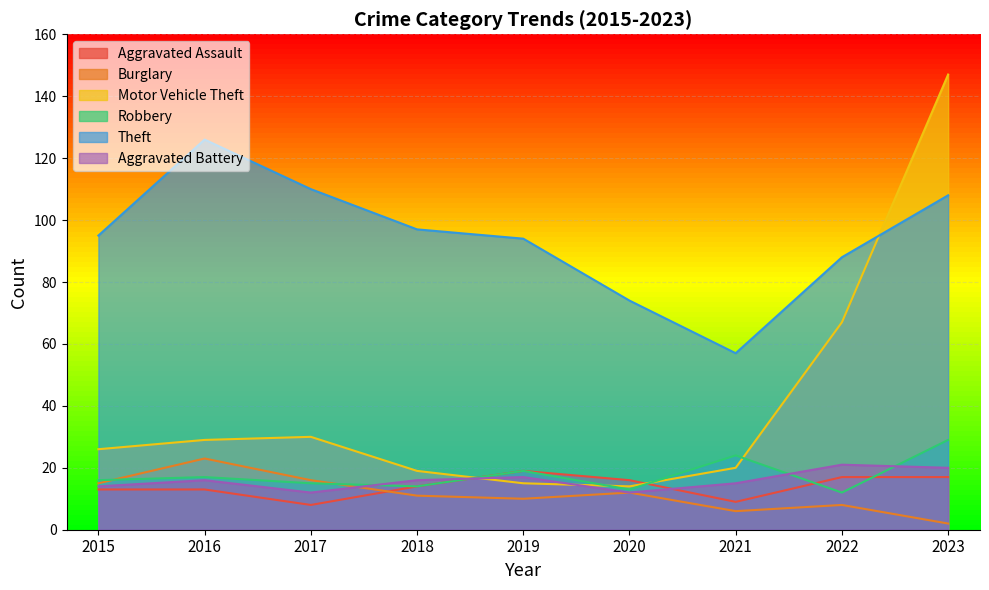

What is the total value across all series at 2020?

141